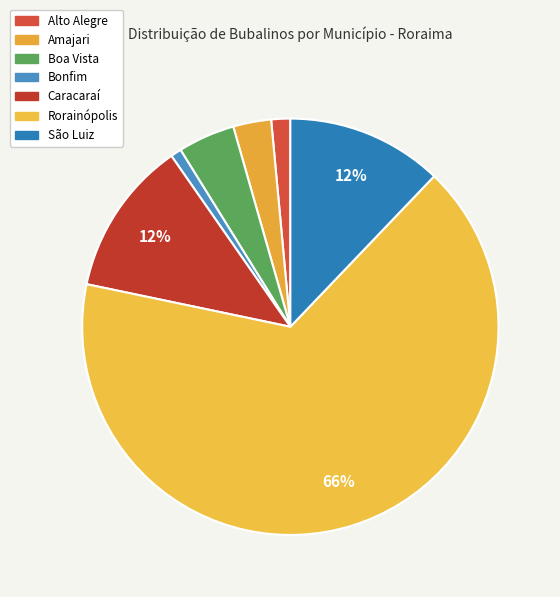

Count the number of slices in the pie.

7